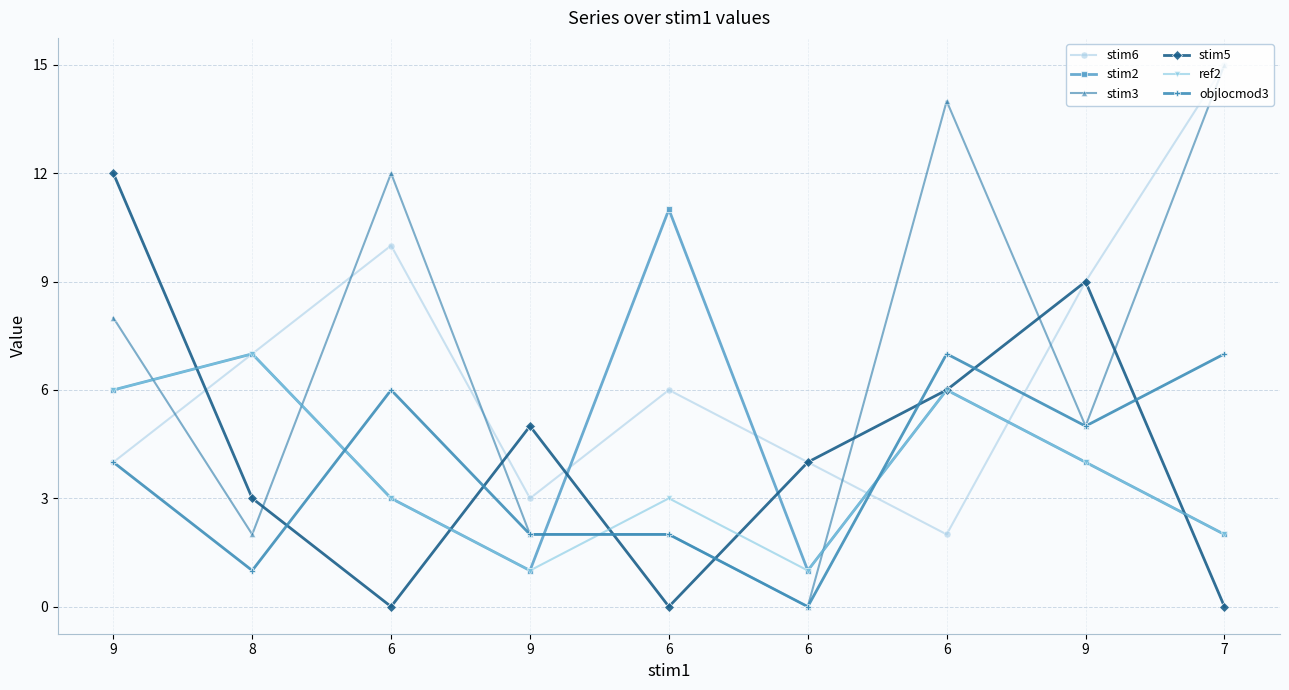

What is the sum of all objlocmod3 values?

34